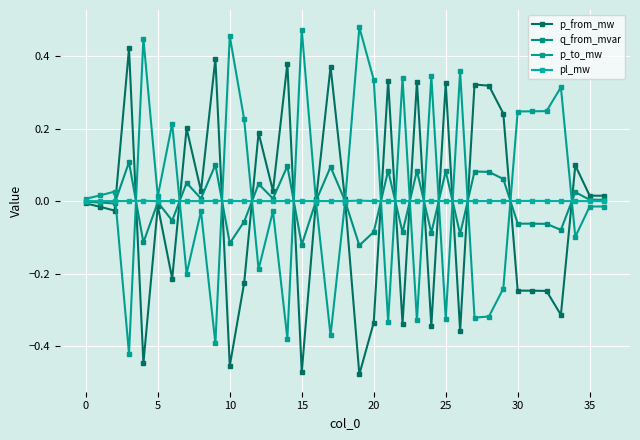

After their last crossing, which series has the higher values: pl_mw or p_to_mw?

pl_mw